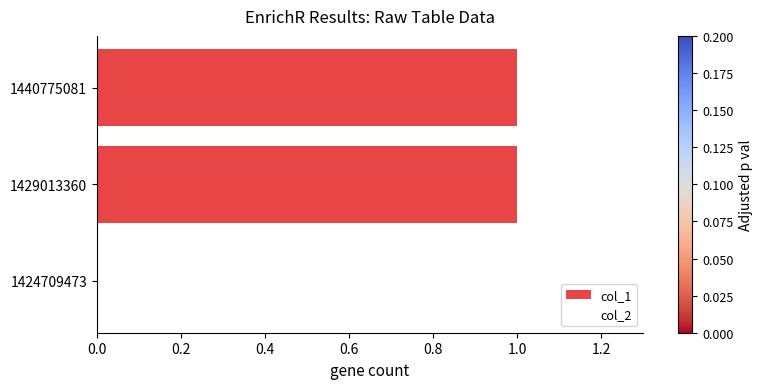

The chart shows a value of -1 at 1424709473. True or false?

False